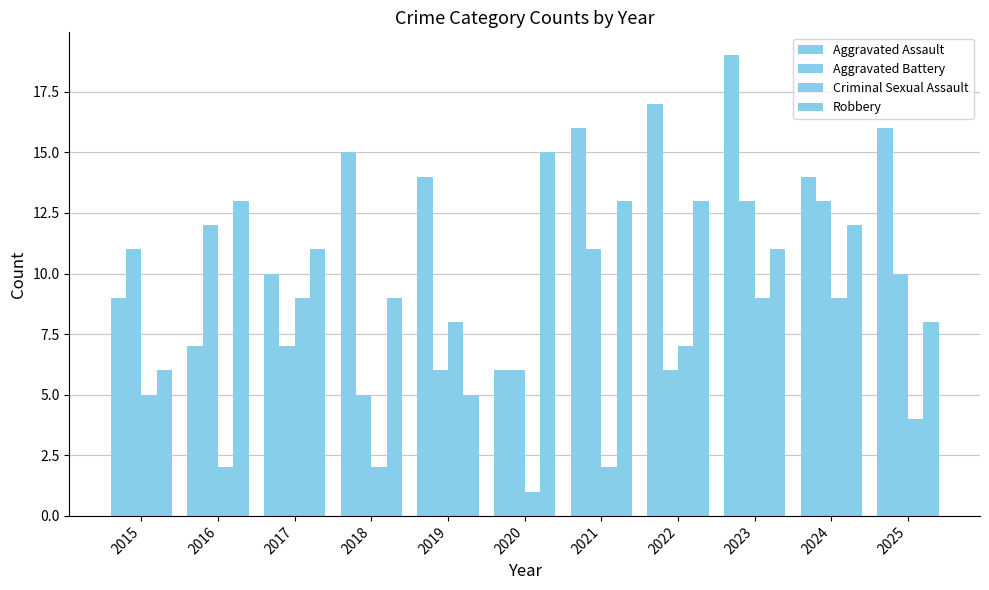

How many groups of bars are there?

11